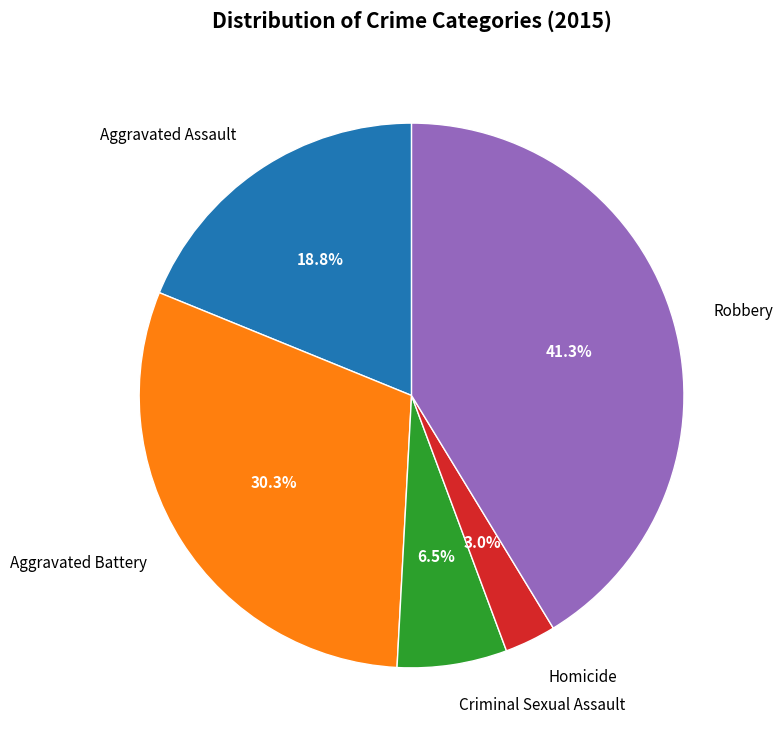

What is the ratio of the value at Aggravated Battery to the value at Robbery?

0.7